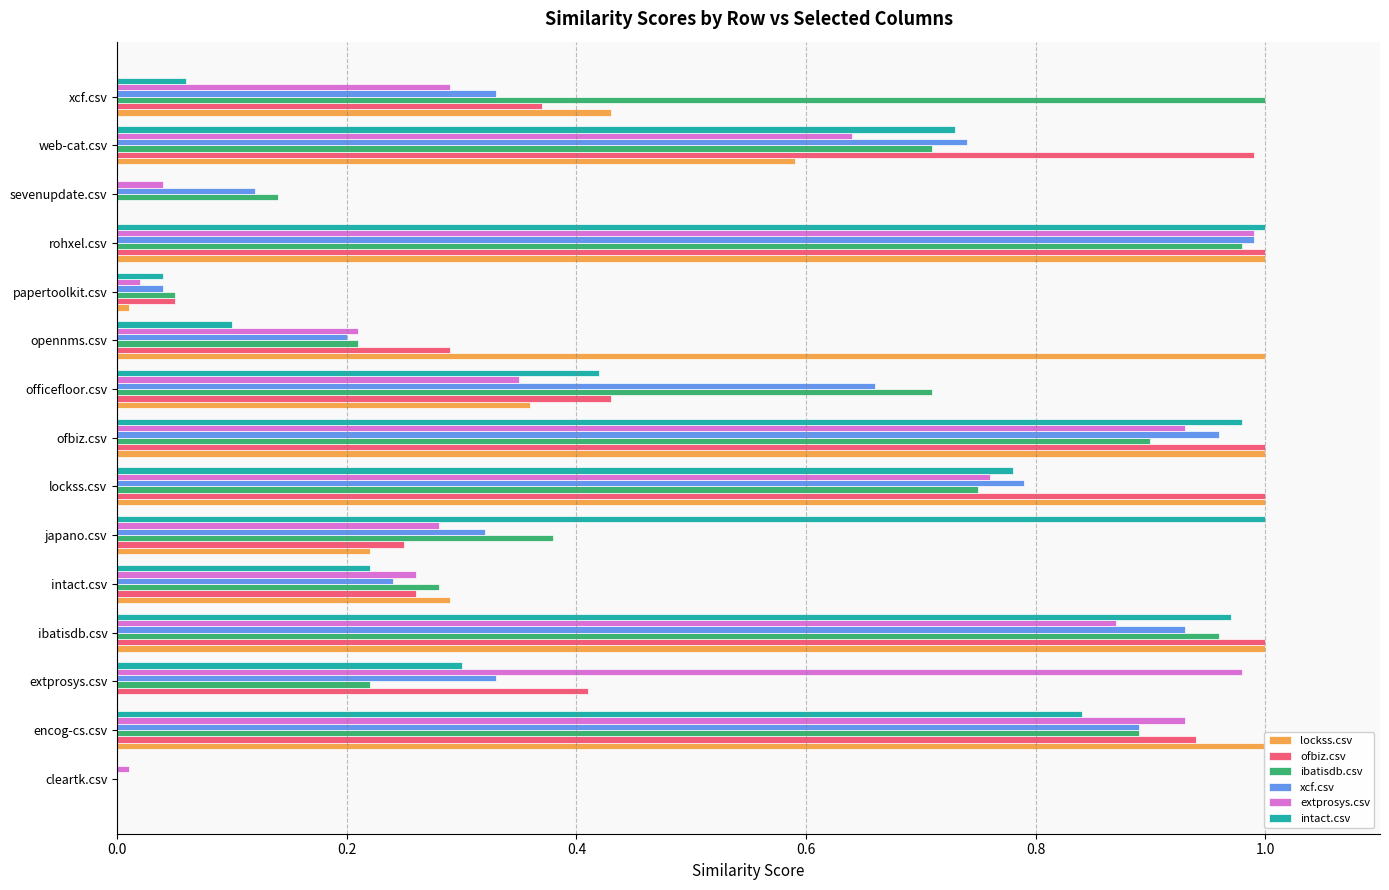

Is the value of lockss.csv at intact.csv greater than the value of xcf.csv at japano.csv?

No